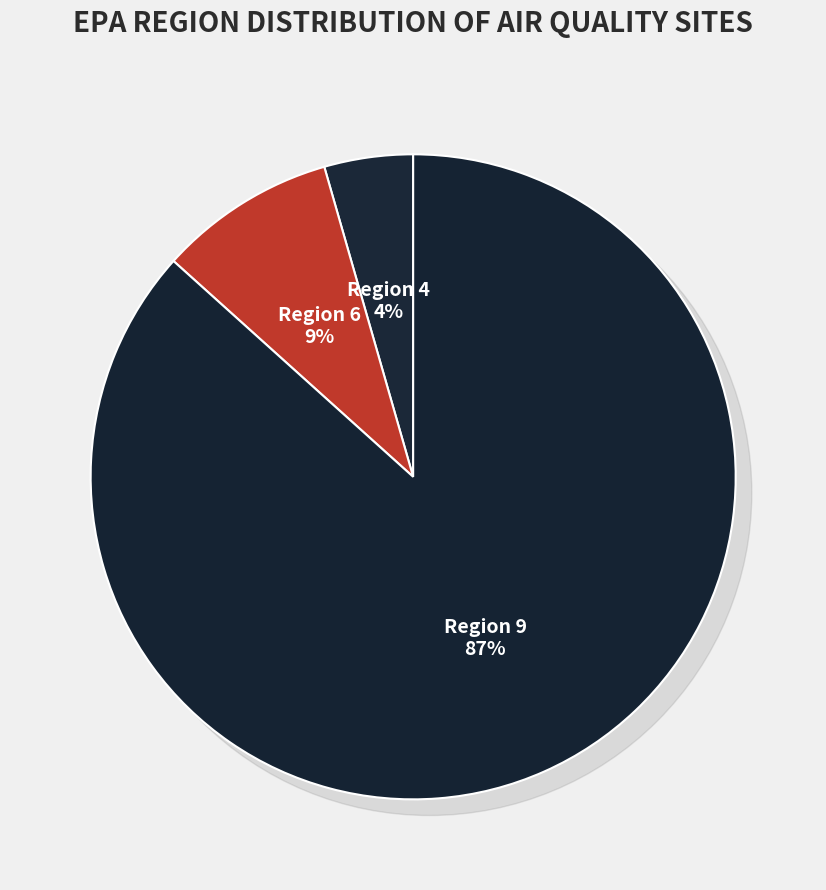

Is it true that Region 4 is 26% of the pie?

False